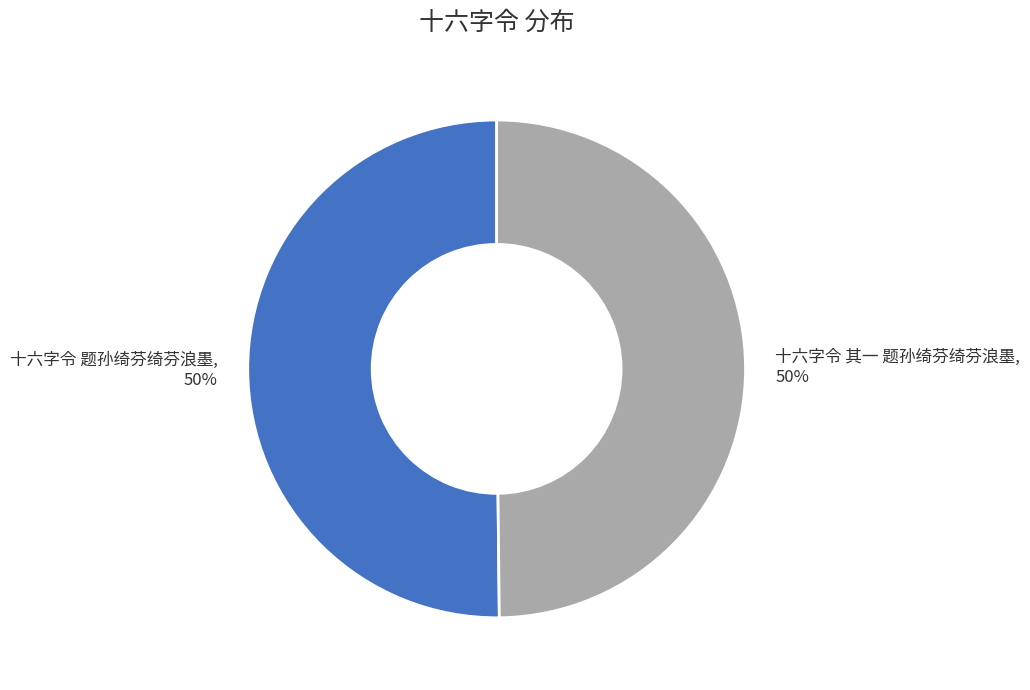

What percentage is the 十六字令 题孙绮芬绮芬浪墨 slice, to the nearest percent?

50%